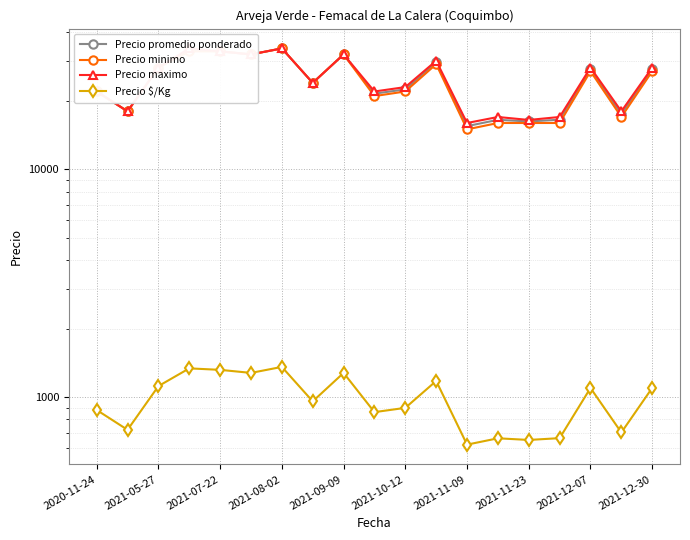

What is the difference between the maximum and minimum values in the Precio $/Kg series?

740